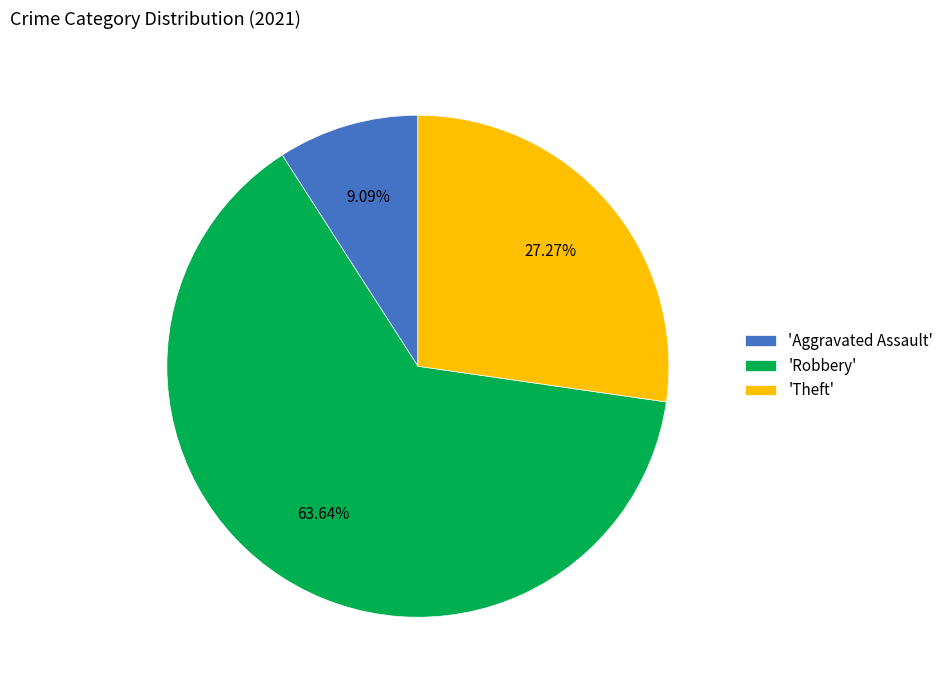

Do 'Robbery' and 'Theft' together represent more than half of the pie?

Yes